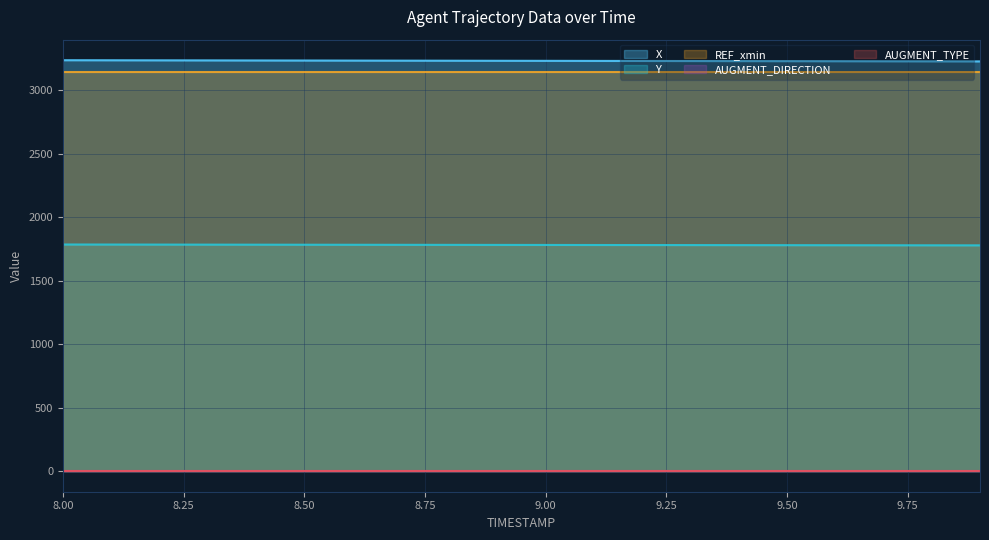

Which series has the widest spread of values?

X